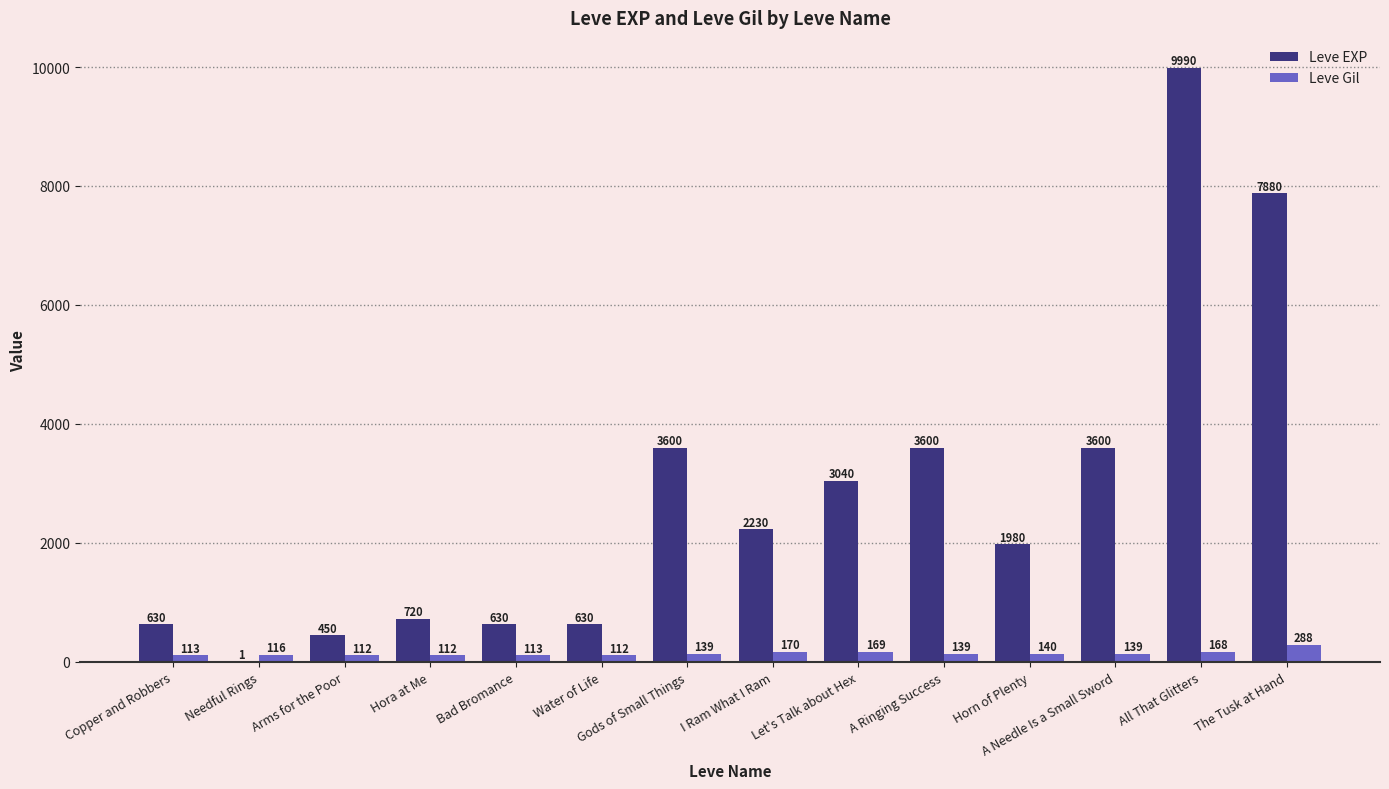

Reading left to right, extract all data points from this chart.

Leve EXP: 630	1	450	720	630	630	3600	2230	3040	3600	1980	3600	9990	7880
Leve Gil: 113	116	112	112	113	112	139	170	169	139	140	139	168	288